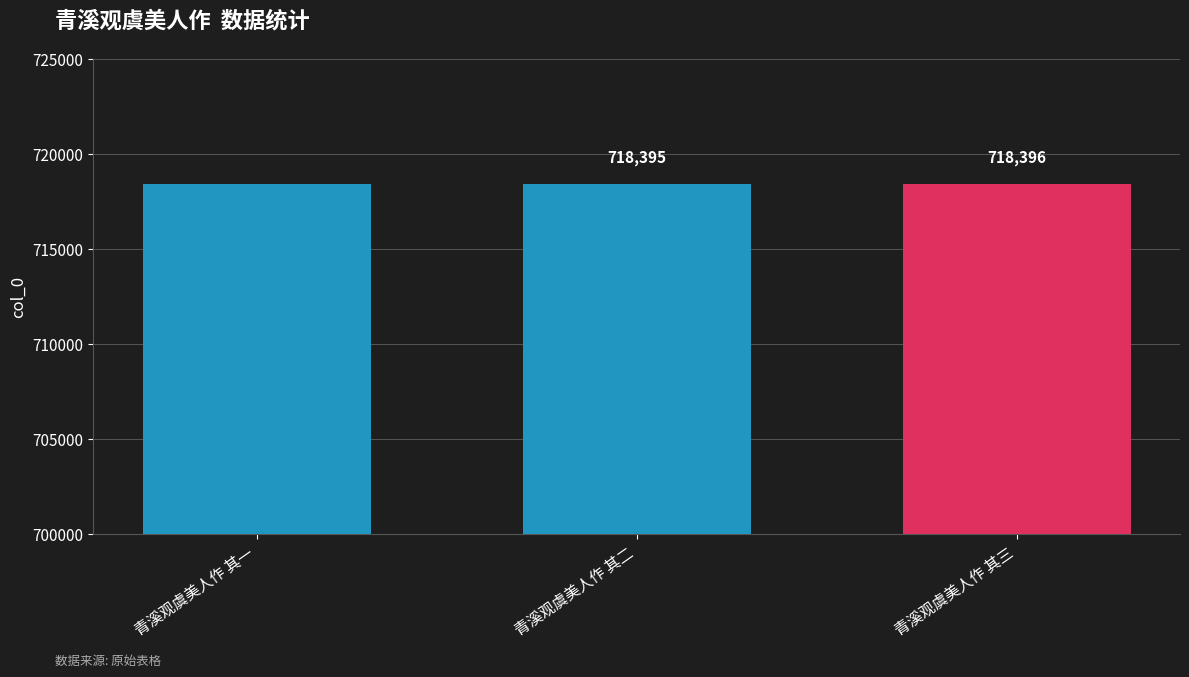

What is the average value?

718395